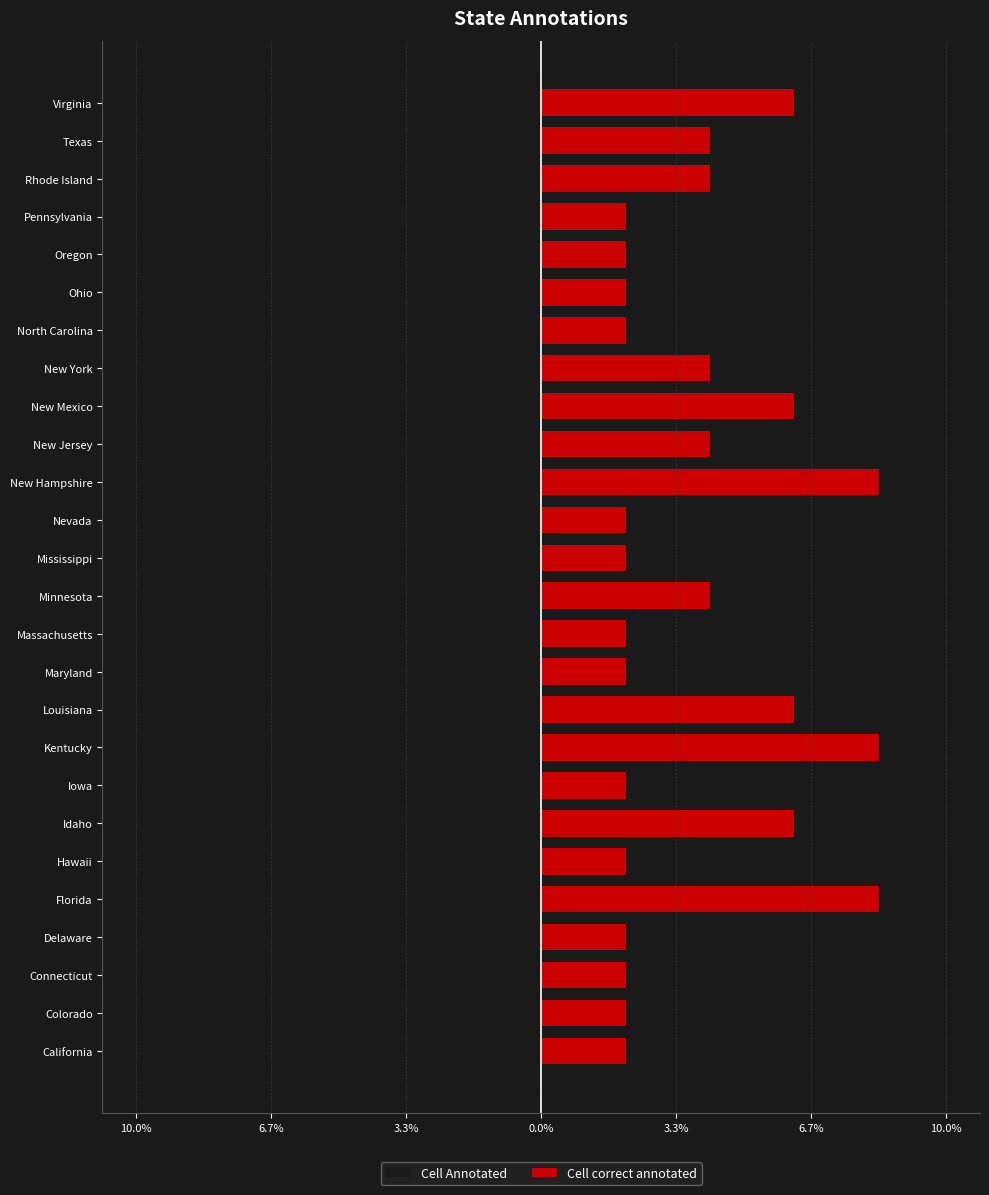

Which series has the widest spread of values?

Cell Annotated